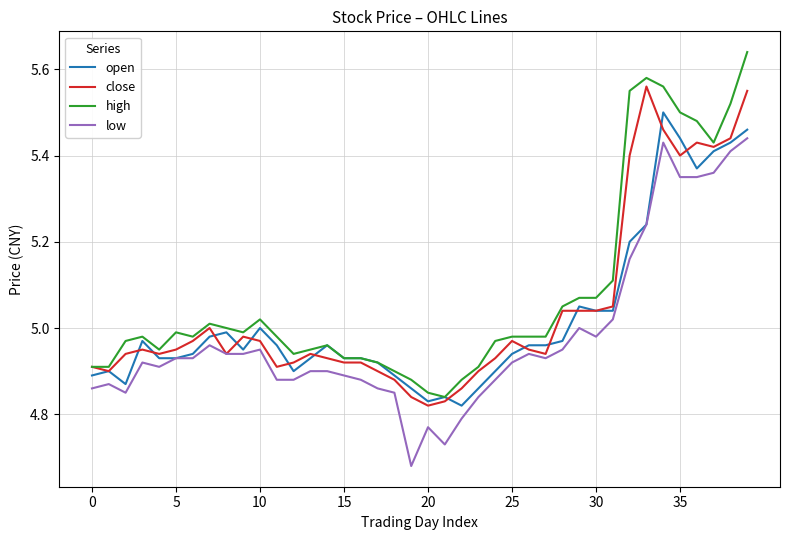

Rank the series by their maximum value, from highest to lowest.

high, close, open, low